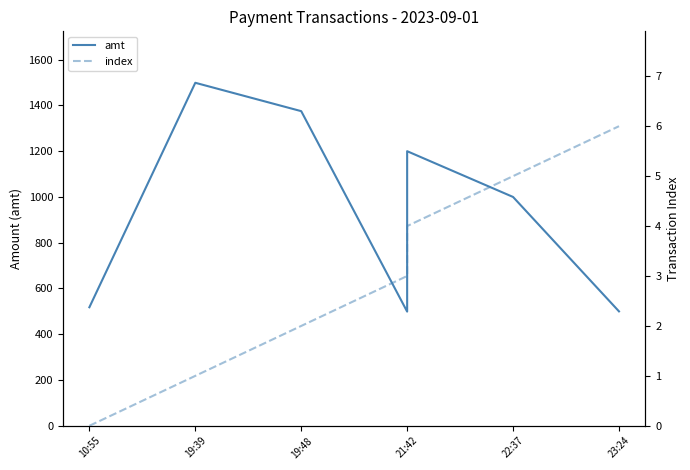

List the series in order of their overall mean, highest first.

amt, index